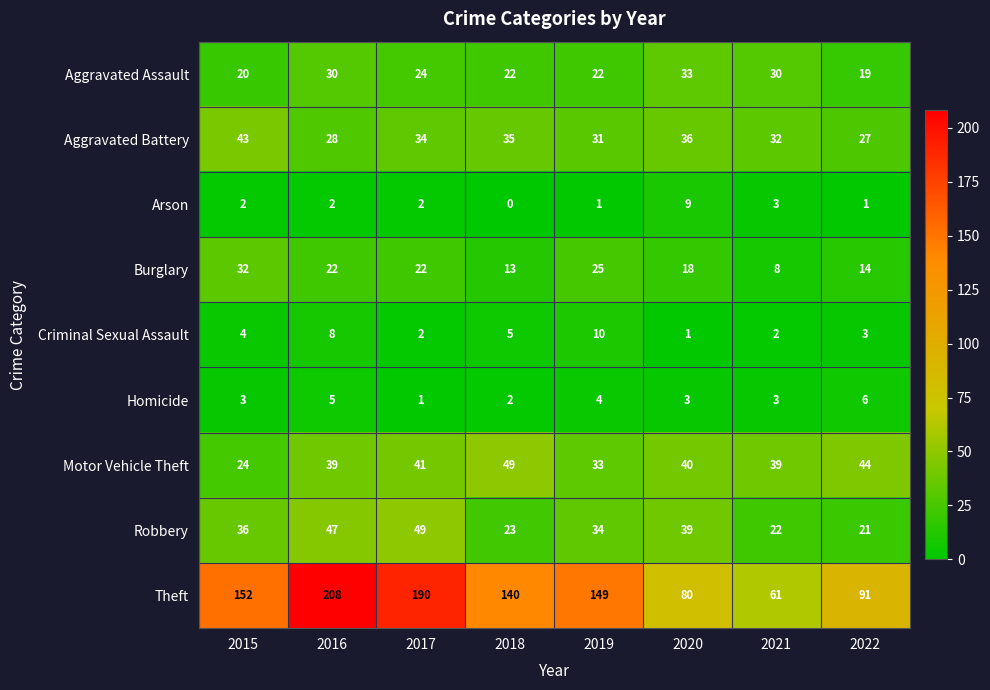

Which series changed the most between 2017 and 2022?

Theft